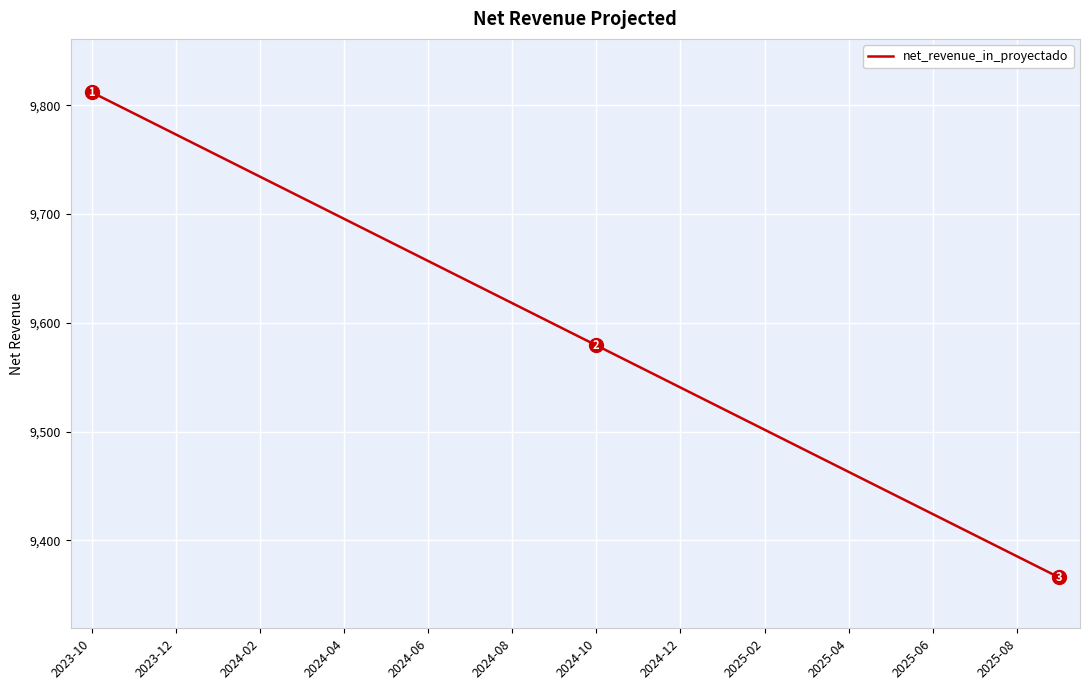

What is the difference between the second highest and second lowest values?

407.3